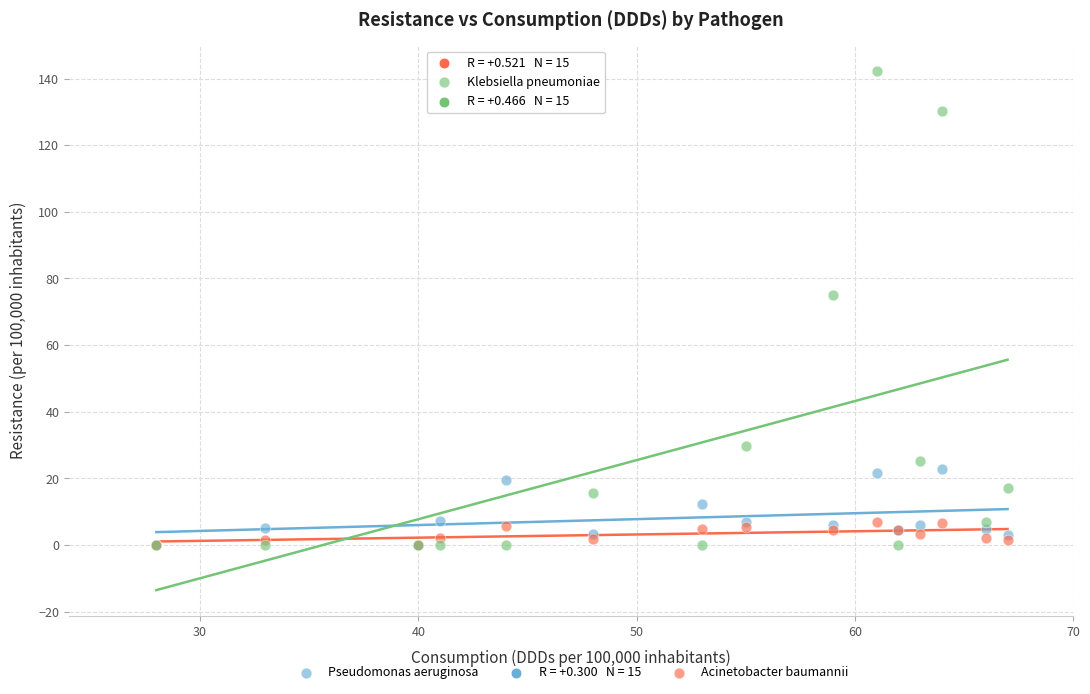

Across all series, what Y value is closest to 71?

74.9